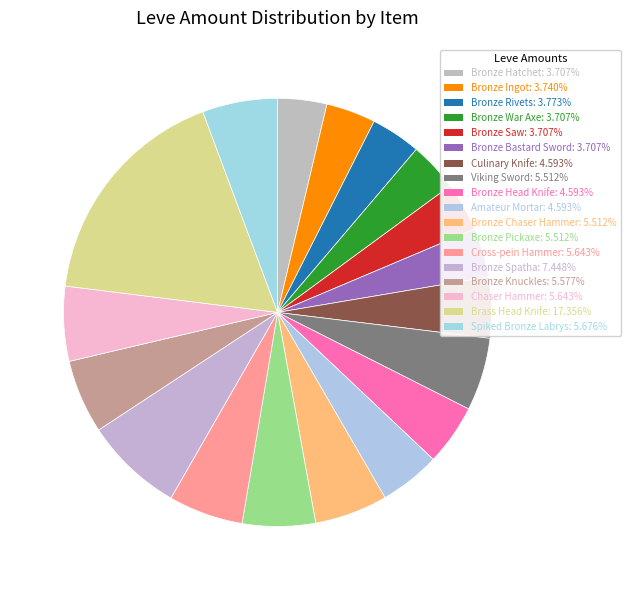

What is the total percentage of Culinary Knife and Bronze Chaser Hammer?

10.1%